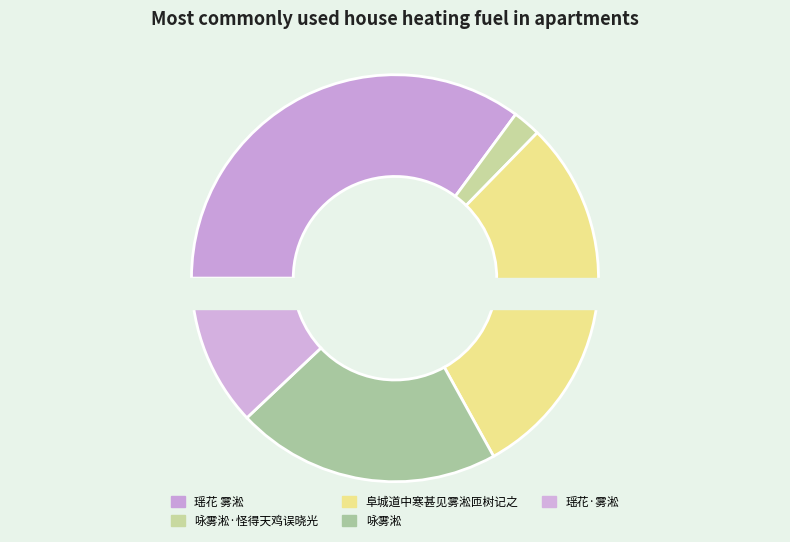

Combined, what portion of the pie is 咏雾淞 and 阜城道中寒甚见雾淞匝树记之?

50.7%